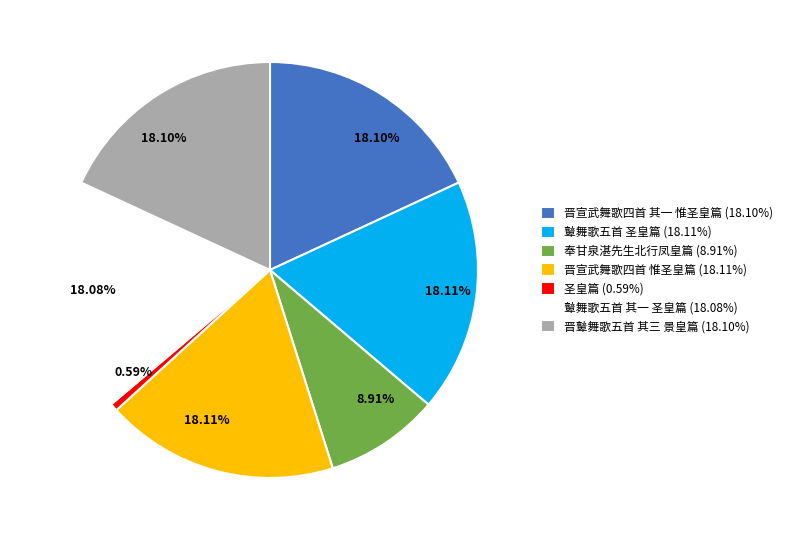

What is the smallest slice in the pie chart?

圣皇篇